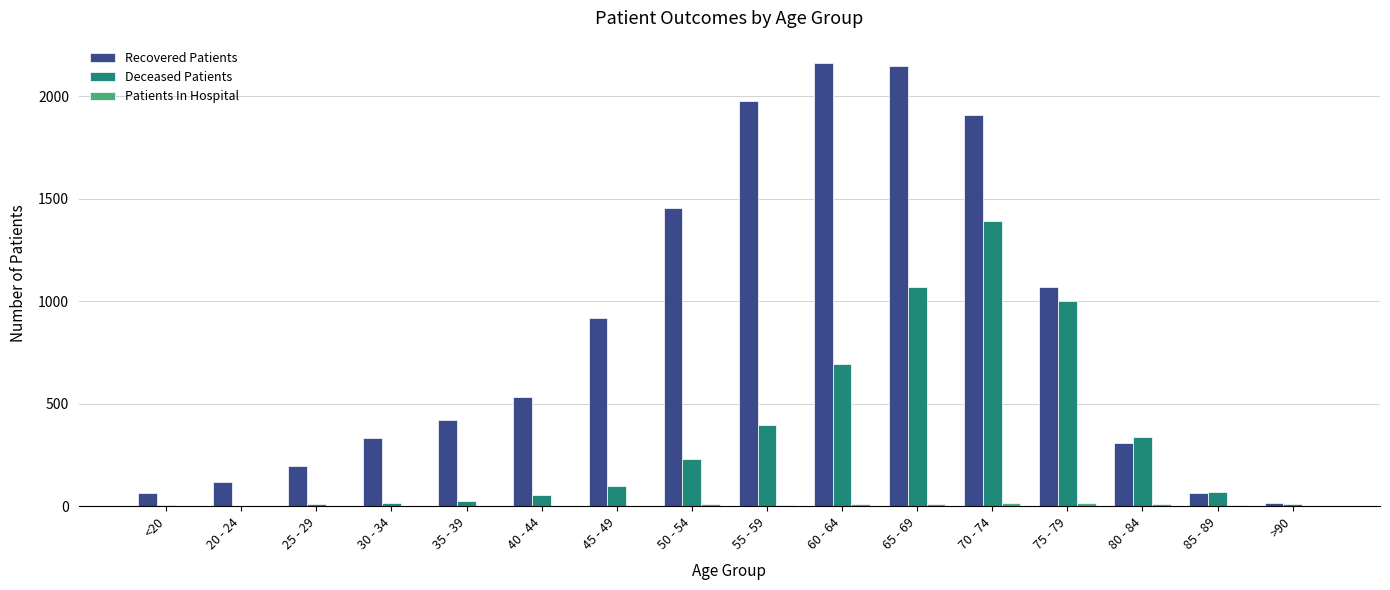

How many categories are shown in the chart?

16